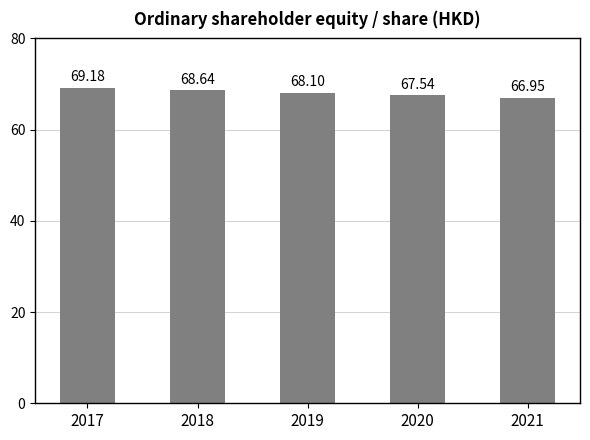

List the labels in order of value, smallest first.

2021, 2020, 2019, 2018, 2017